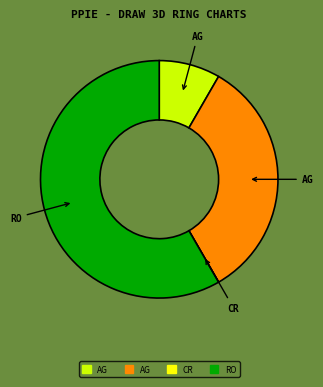

Is there any slice that represents more than half of the pie?

Yes